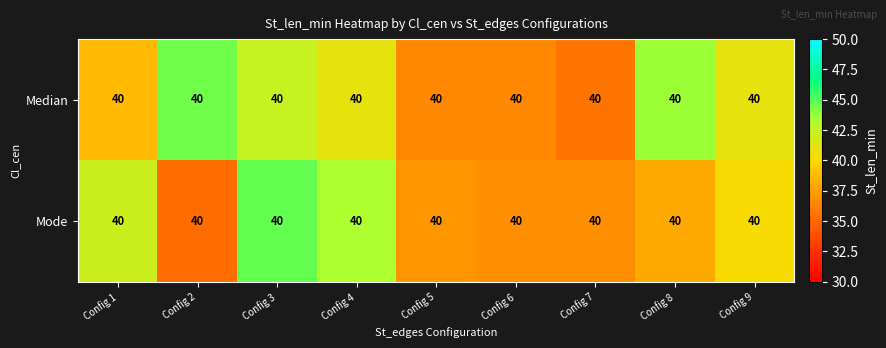

At how many categories does at least one series exceed 39?

6